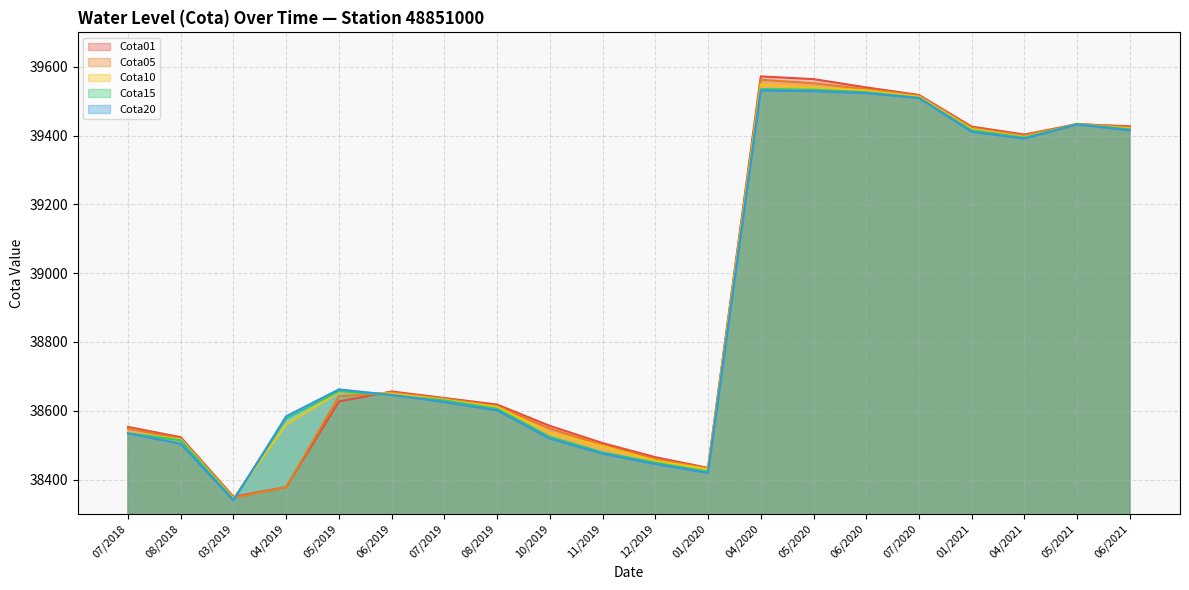

The Cota15 series shows 39533 at 05/2020. True or false?

True